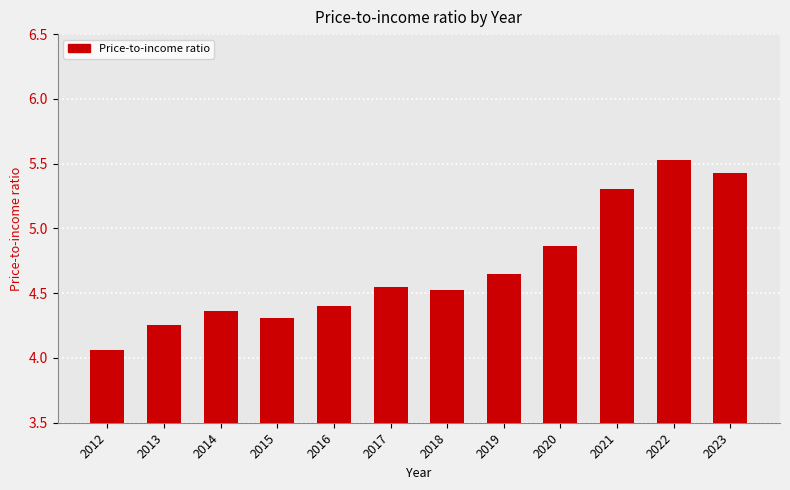

At which label is the value closest to 4?

2012